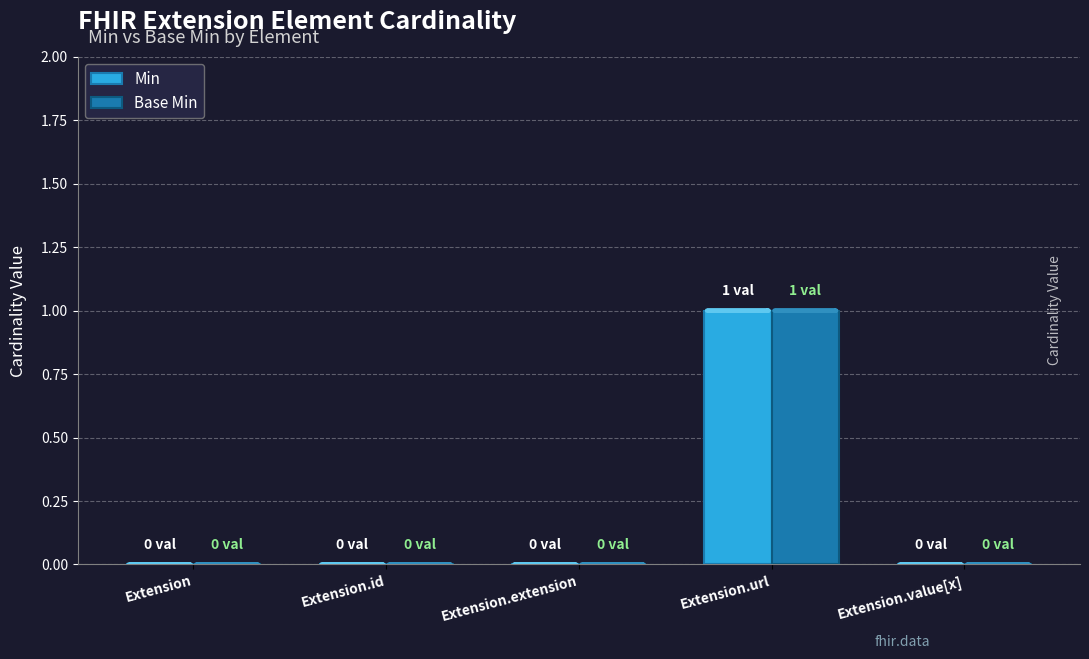

Are the bars grouped side by side (vs. stacked)?

Yes